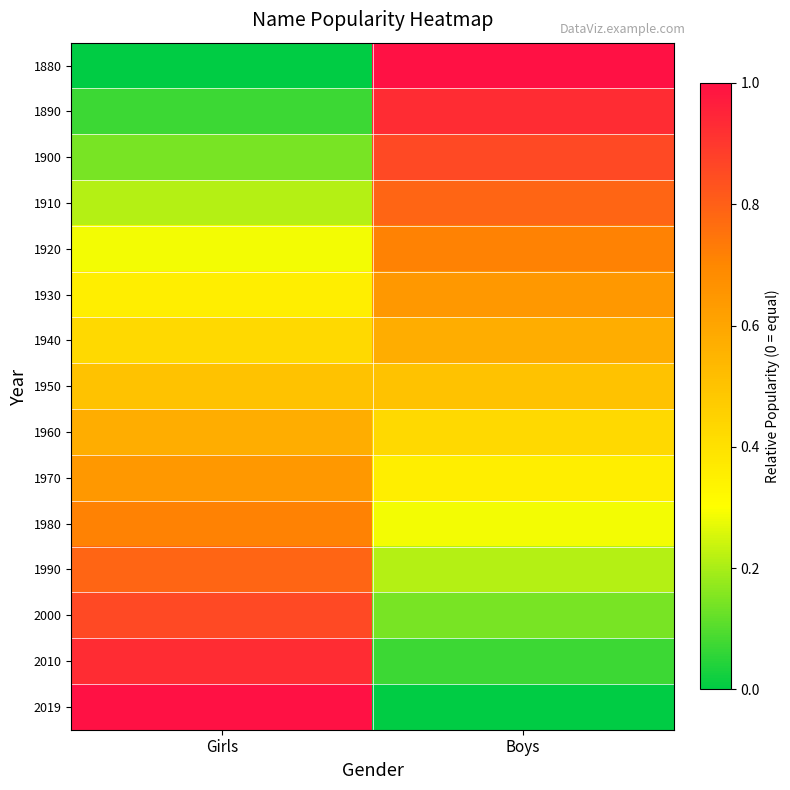

Reading left to right, list all the values displayed in this chart.

1880: Girls=0.0	Boys=1.0
1890: Girls=0.1	Boys=0.9
1900: Girls=0.1	Boys=0.9
1910: Girls=0.2	Boys=0.8
1920: Girls=0.3	Boys=0.7
1930: Girls=0.4	Boys=0.6
1940: Girls=0.4	Boys=0.6
1950: Girls=0.5	Boys=0.5
1960: Girls=0.6	Boys=0.4
1970: Girls=0.6	Boys=0.4
1980: Girls=0.7	Boys=0.3
1990: Girls=0.8	Boys=0.2
2000: Girls=0.9	Boys=0.1
2010: Girls=0.9	Boys=0.1
2019: Girls=1.0	Boys=0.0